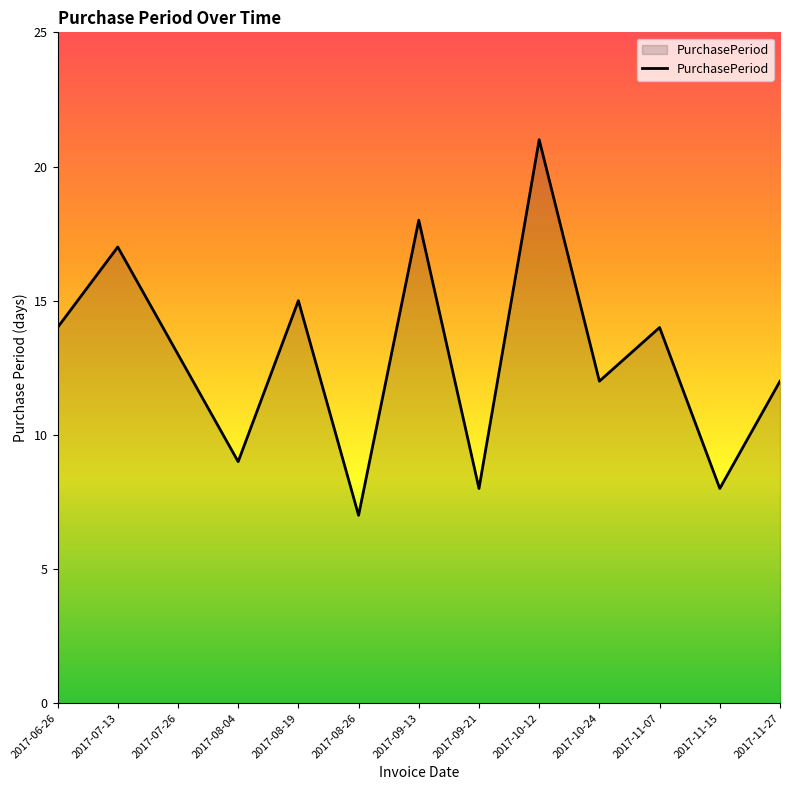

Reading left to right, what are all the values shown in this chart?

2017-06-26=14	2017-07-13=17	2017-07-26=13	2017-08-04=9	2017-08-19=15	2017-08-26=7	2017-09-13=18	2017-09-21=8	2017-10-12=21	2017-10-24=12	2017-11-07=14	2017-11-15=8	2017-11-27=12